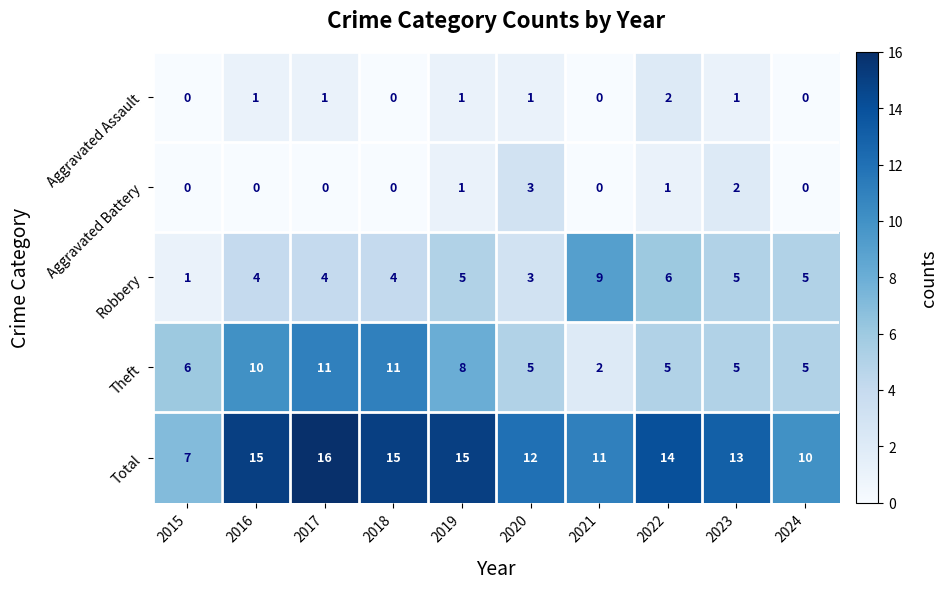

How many values in the Theft series are below 6?

5